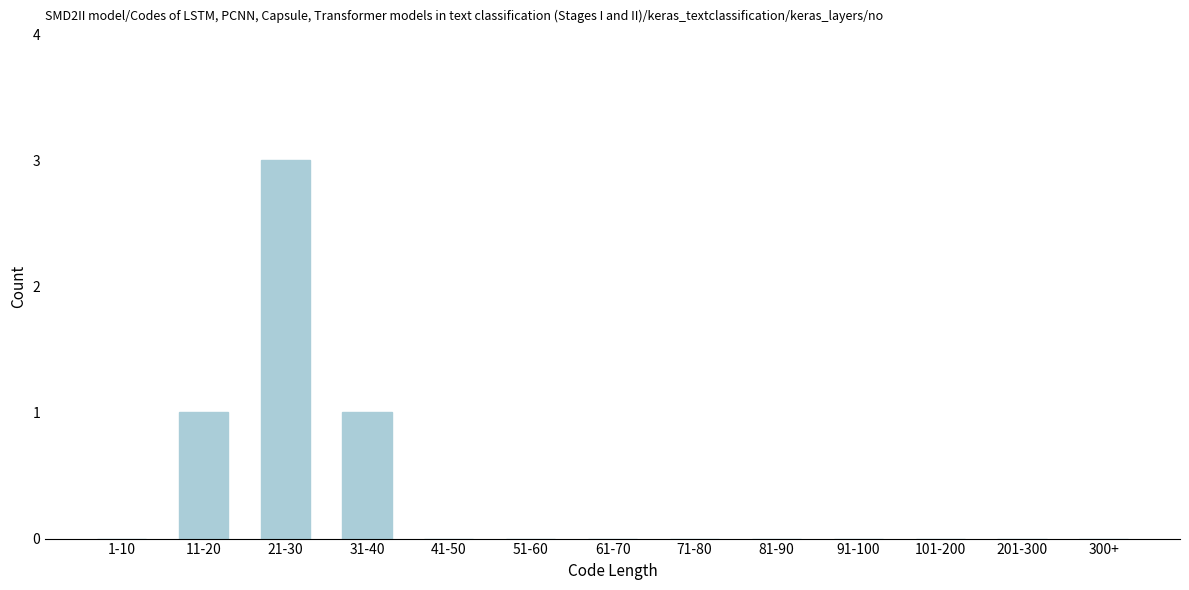

Reading right to left, transcribe all the data shown in this chart.

300+=0	201-300=0	101-200=0	91-100=0	81-90=0	71-80=0	61-70=0	51-60=0	41-50=0	31-40=1	21-30=3	11-20=1	1-10=0